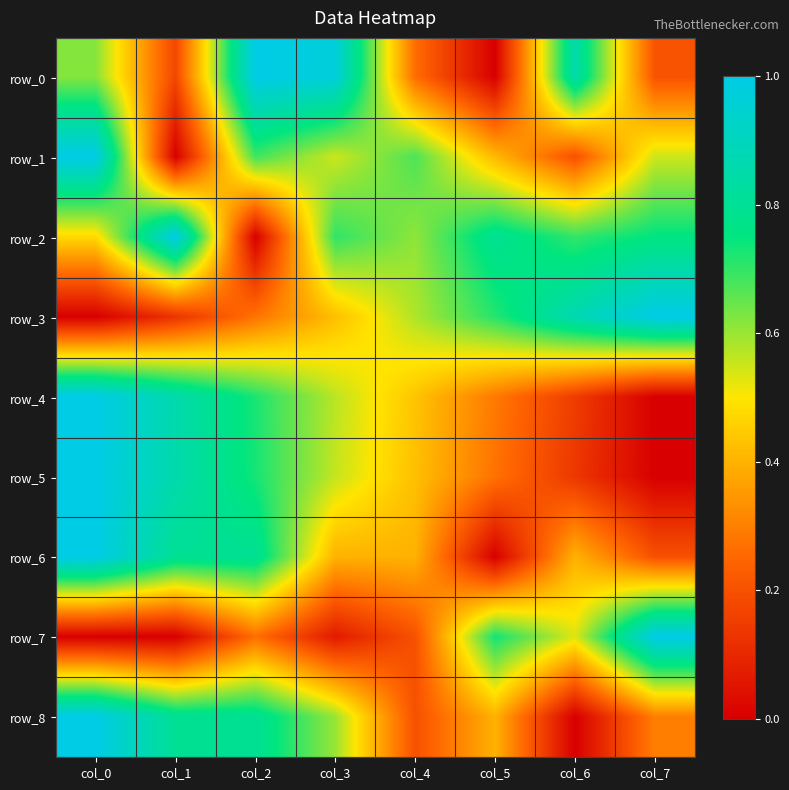

Which series has the largest total across all categories?

row_2